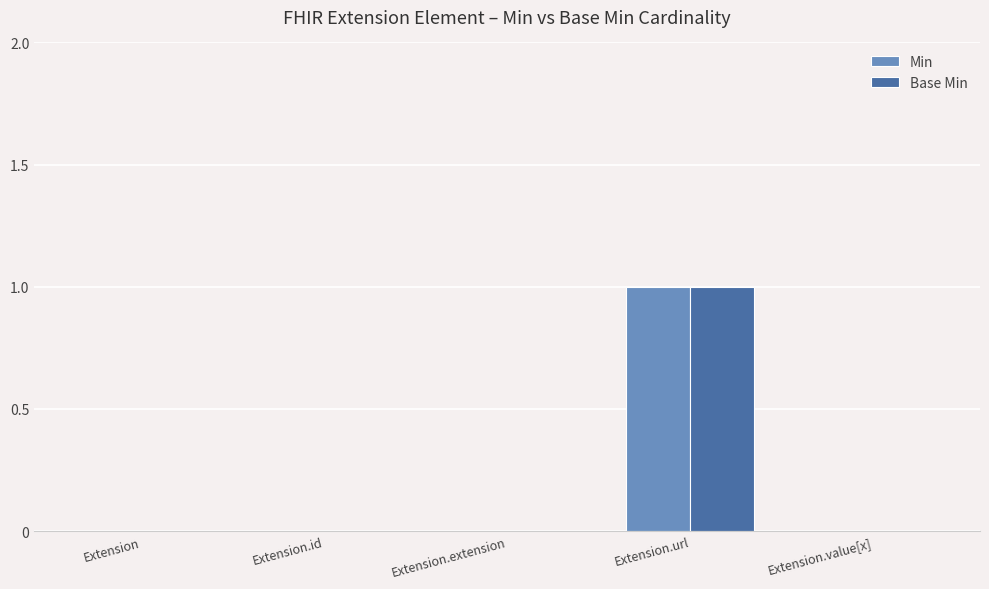

True or false: Base Min has a value of 1 at Extension.url.

True